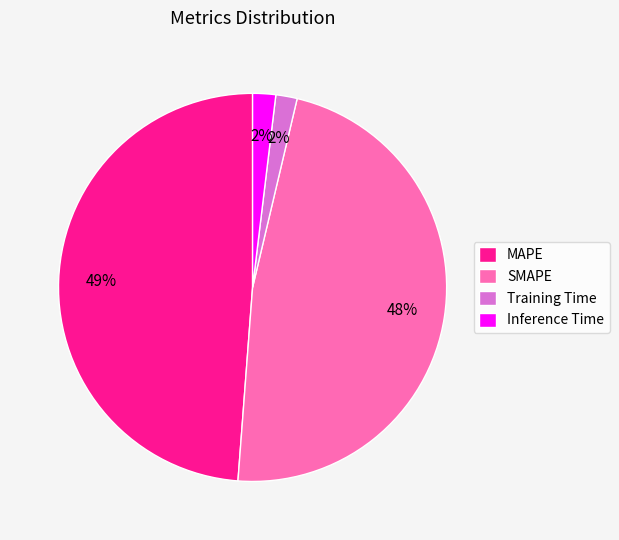

Does MAPE account for over 50% of the chart?

No